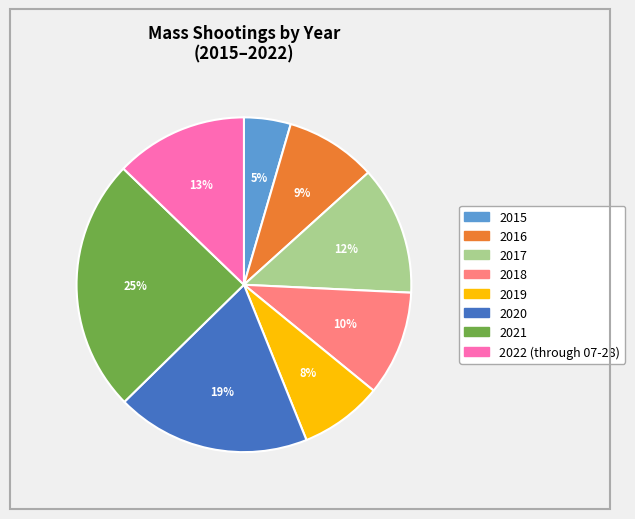

To the nearest percent, what percentage of the pie is 2018?

10%